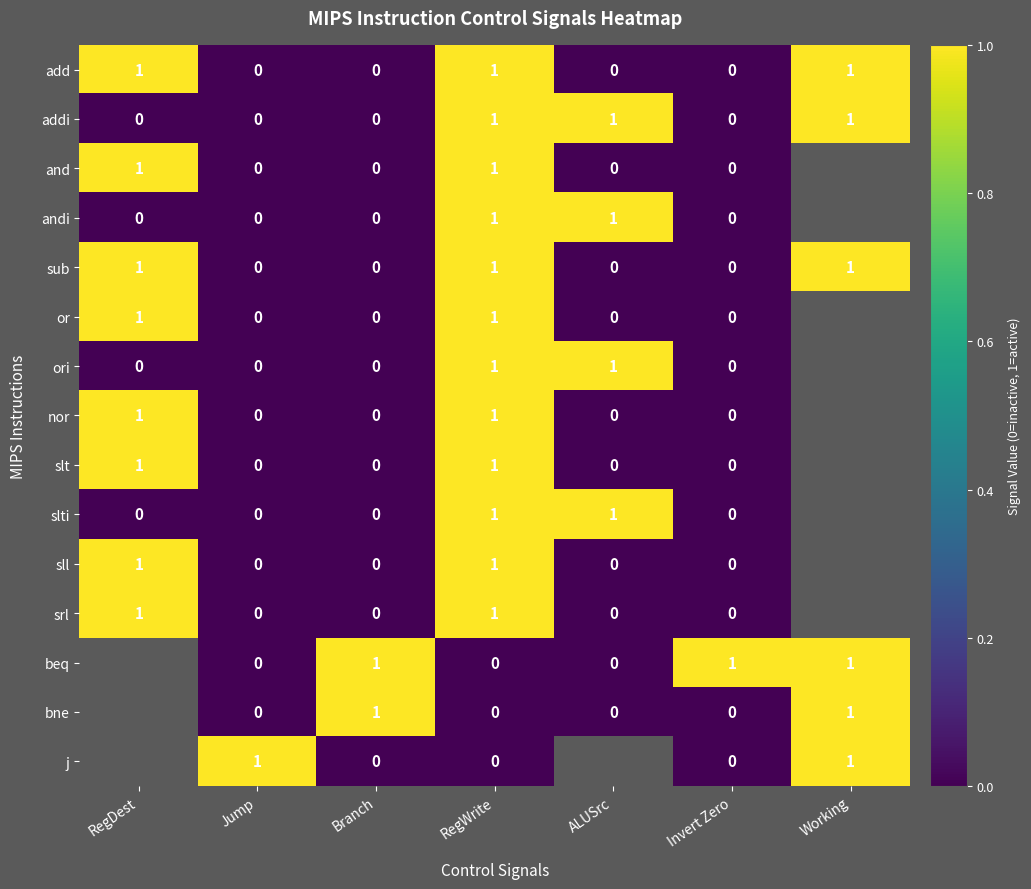

Is it true that or equals 1 at RegWrite?

True